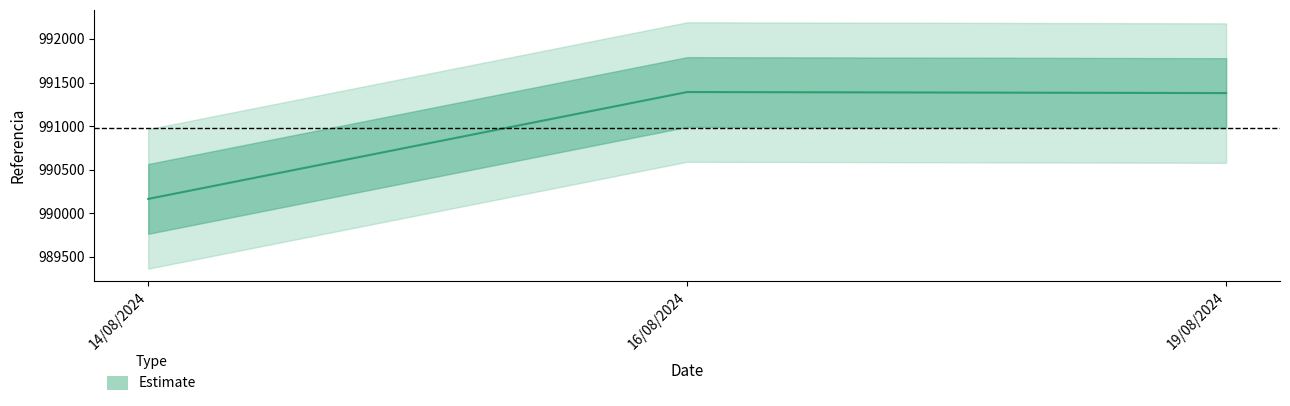

Where does the data first go above 991379?

16/08/2024